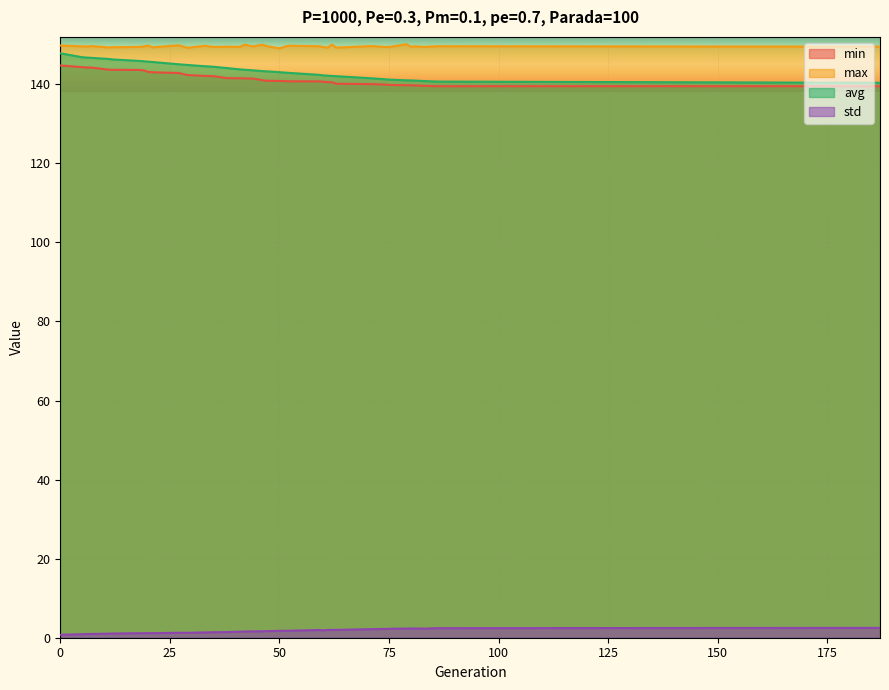

True or false: max and avg cross at least once.

False